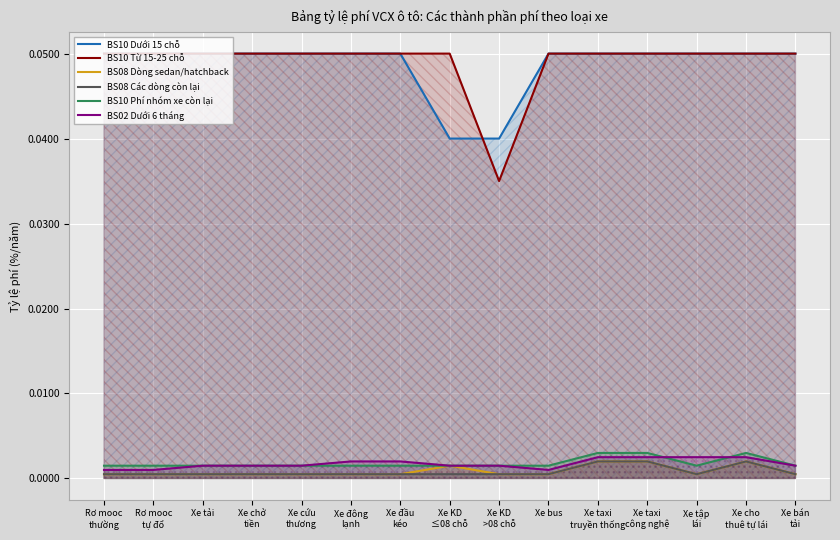

Is the value of BS08 Dòng sedan/hatchback at Xe taxi
công nghệ greater than the value of BS10 Dưới 15 chỗ at Xe KD
>08 chỗ?

No